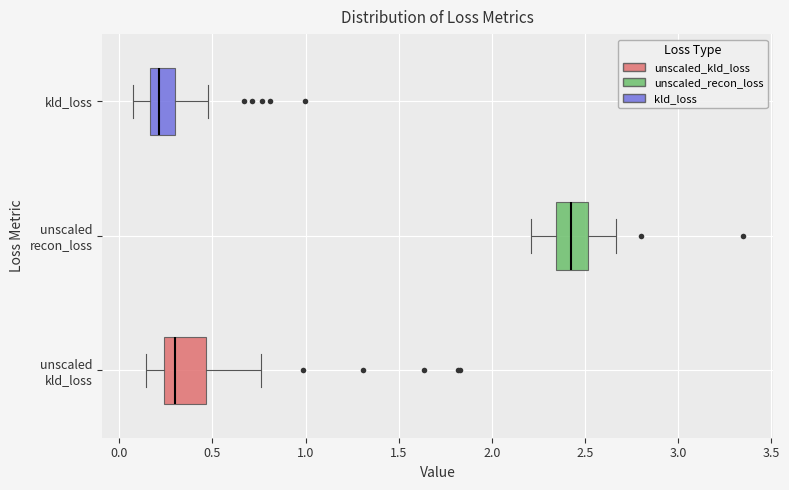

Comparing the boxes themselves (not the whiskers), which one is the widest?

unscaled kld_loss